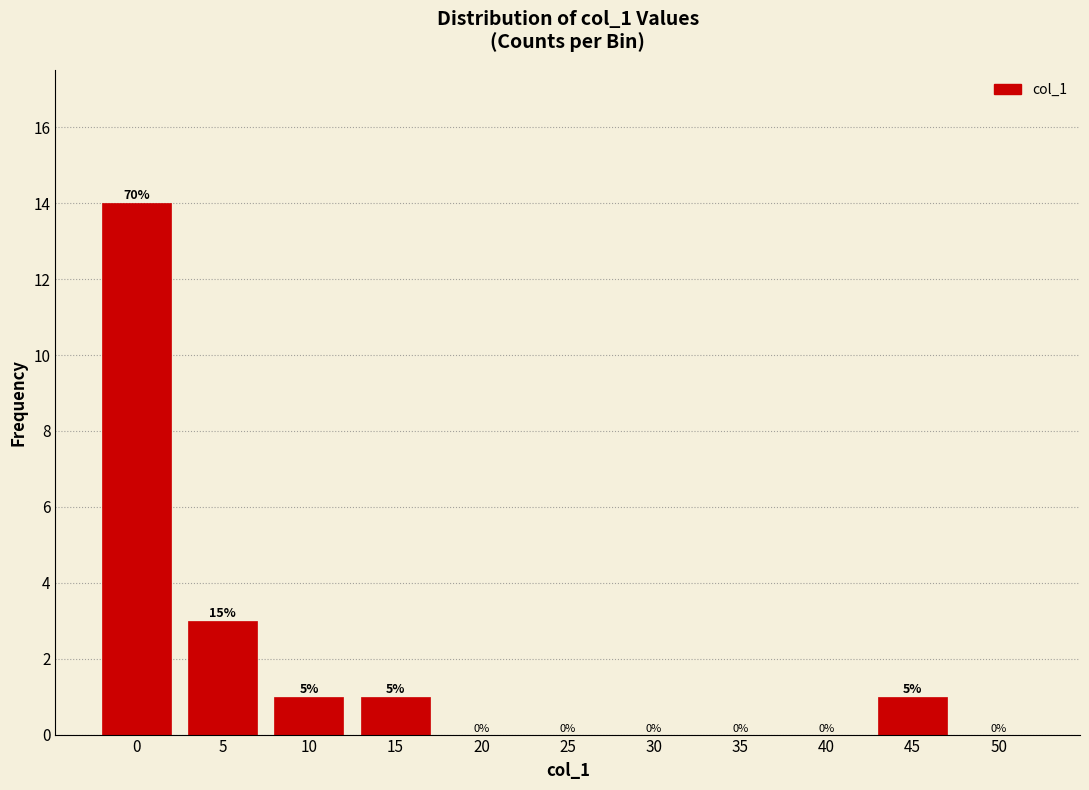

Reading left to right, transcribe all the data shown in this chart.

0=14	5=3	10=1	15=1	20=0	25=0	30=0	35=0	40=0	45=1	50=0